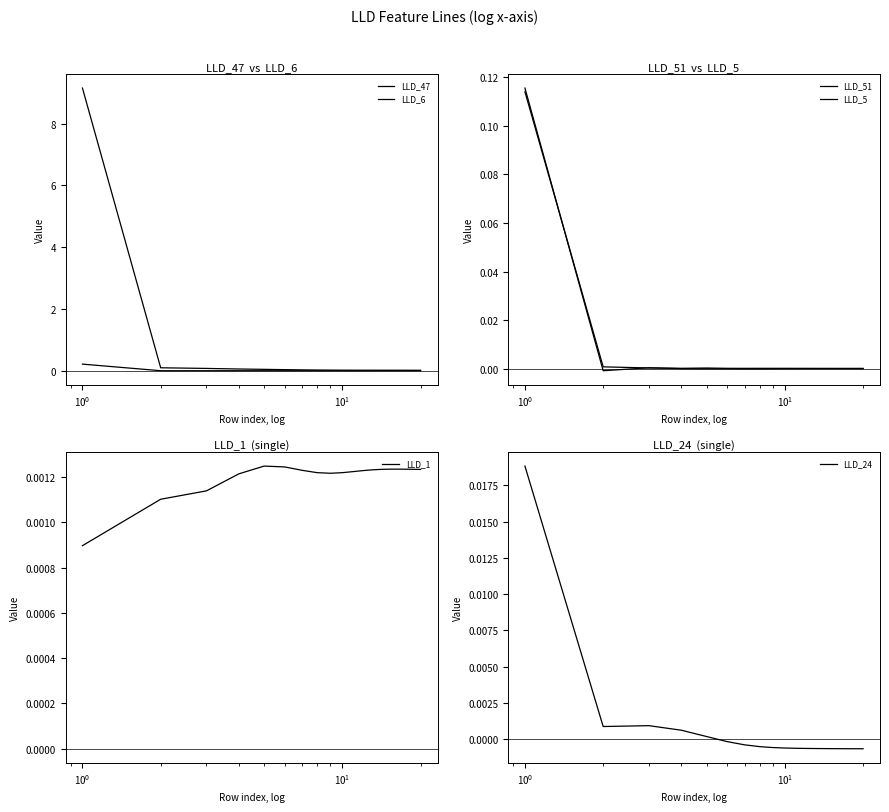

What are all the series names shown in the legend?

LLD_47, LLD_6, LLD_51, LLD_5, LLD_1, LLD_24